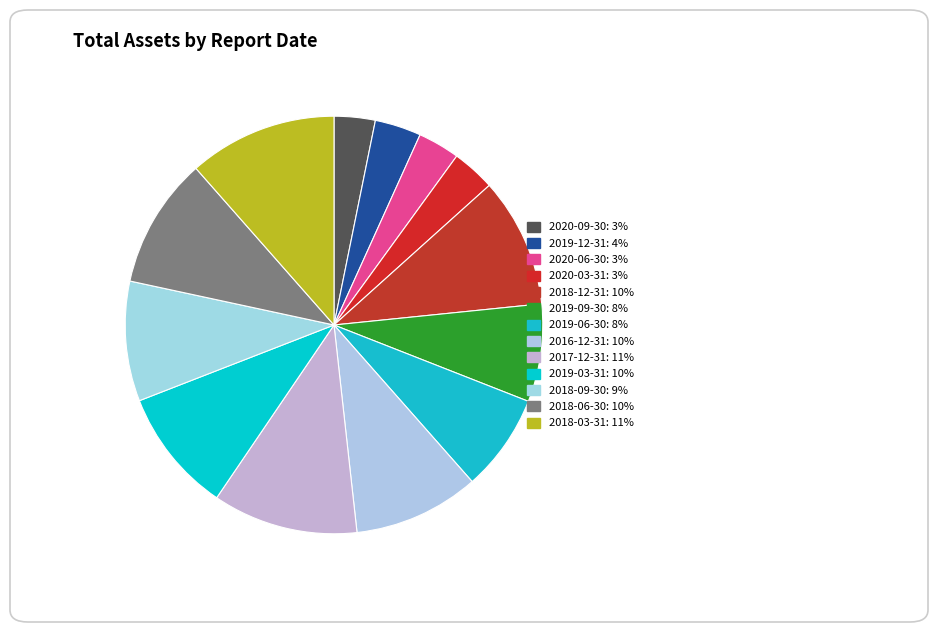

Rank the categories by value from lowest to highest.

2020-09-30, 2020-06-30, 2020-03-31, 2019-12-31, 2019-06-30, 2019-09-30, 2018-09-30, 2019-03-31, 2016-12-31, 2018-12-31, 2018-06-30, 2017-12-31, 2018-03-31